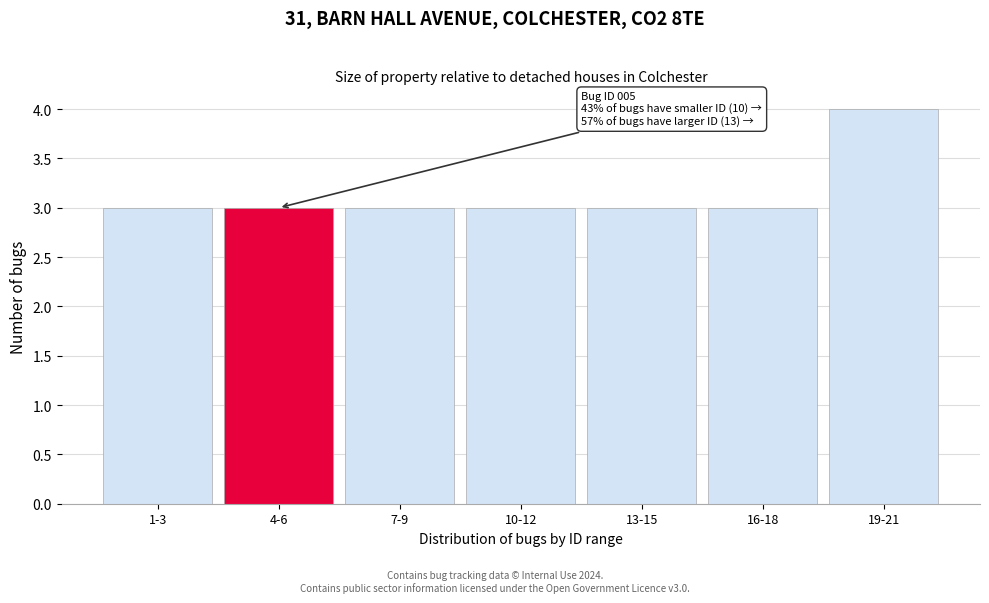

Reading right to left, transcribe all the data shown in this chart.

19-21=4	16-18=3	13-15=3	10-12=3	7-9=3	4-6=3	1-3=3